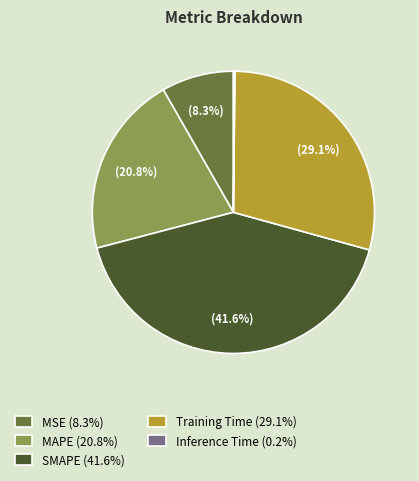

Between Training Time (29.1%) and SMAPE (41.6%), which is larger?

SMAPE (41.6%)